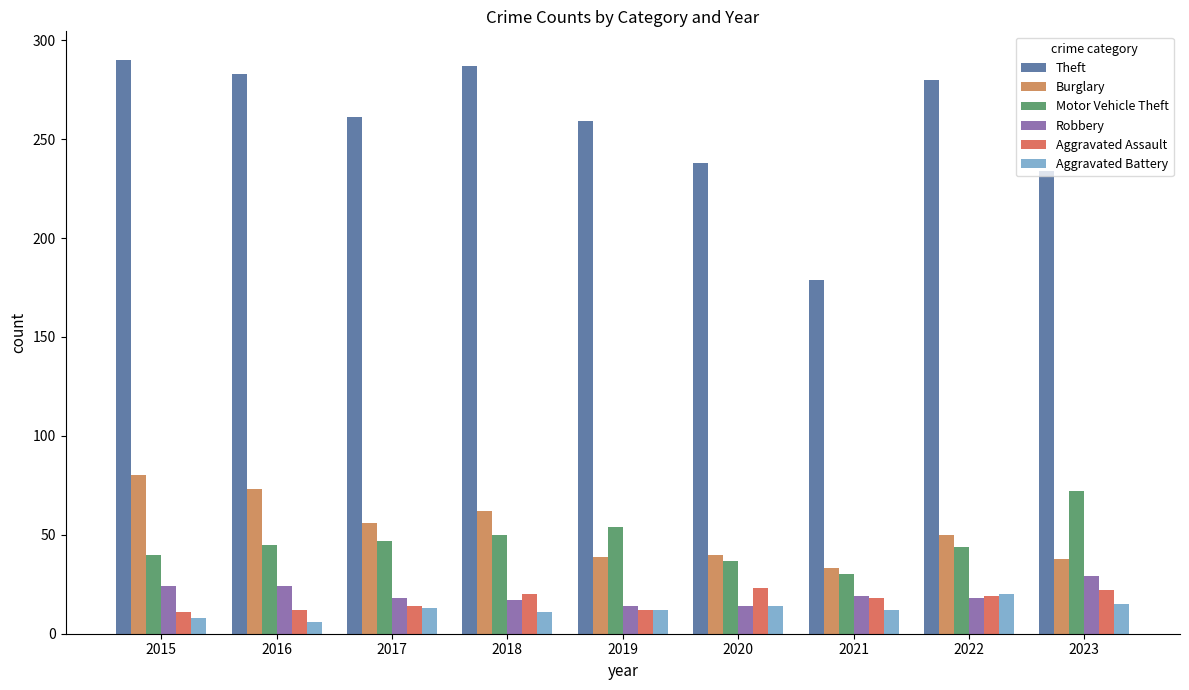

Does the chart contain any negative values?

No